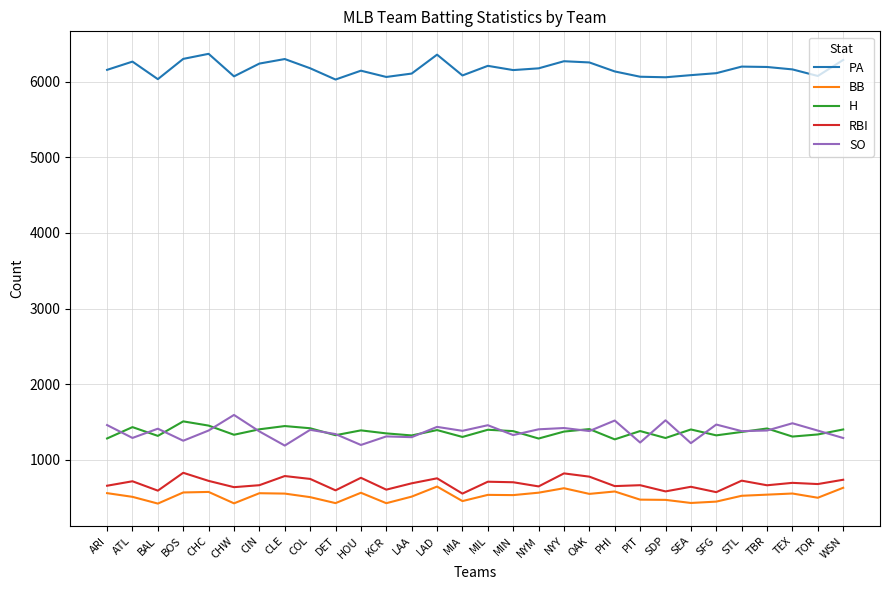

Rank the series by their maximum value, from lowest to highest.

BB, RBI, H, SO, PA